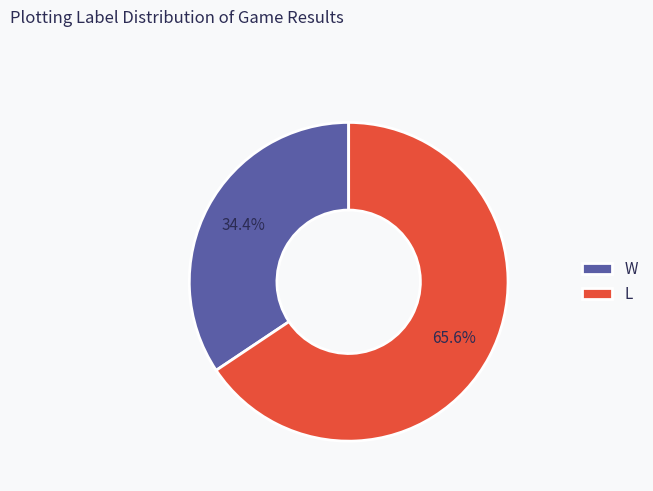

Which slice is the largest?

L